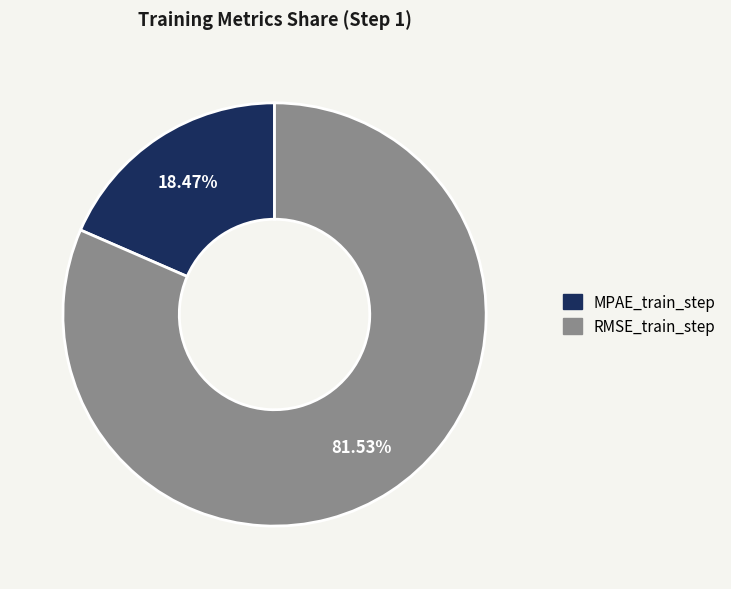

The MPAE_train_step slice represents 18% of the pie. True or false?

True